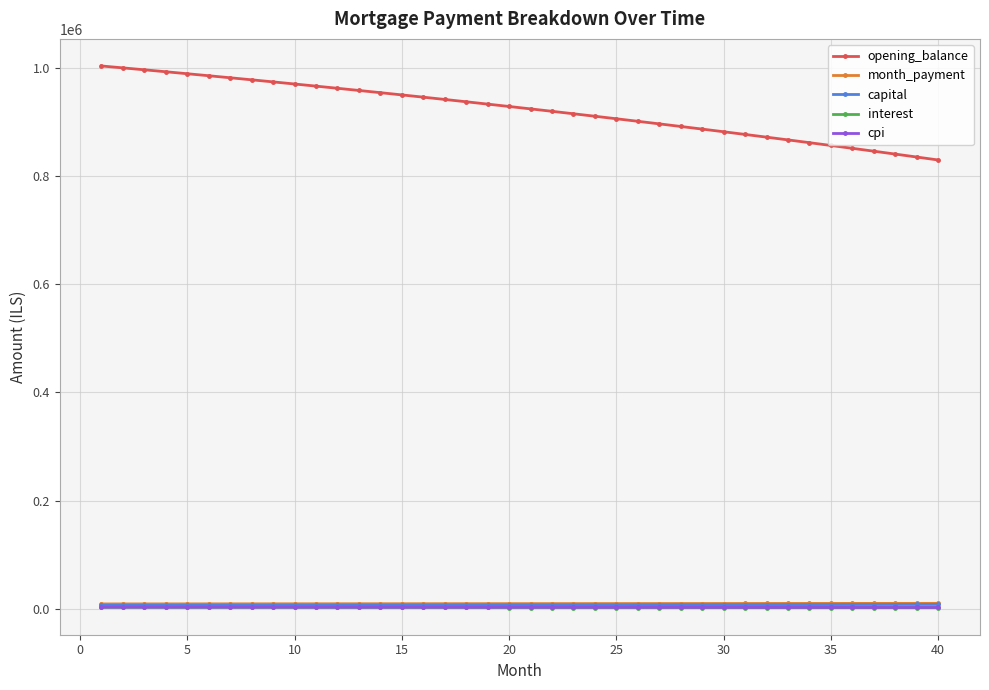

Which series has the largest range (max minus min)?

opening_balance